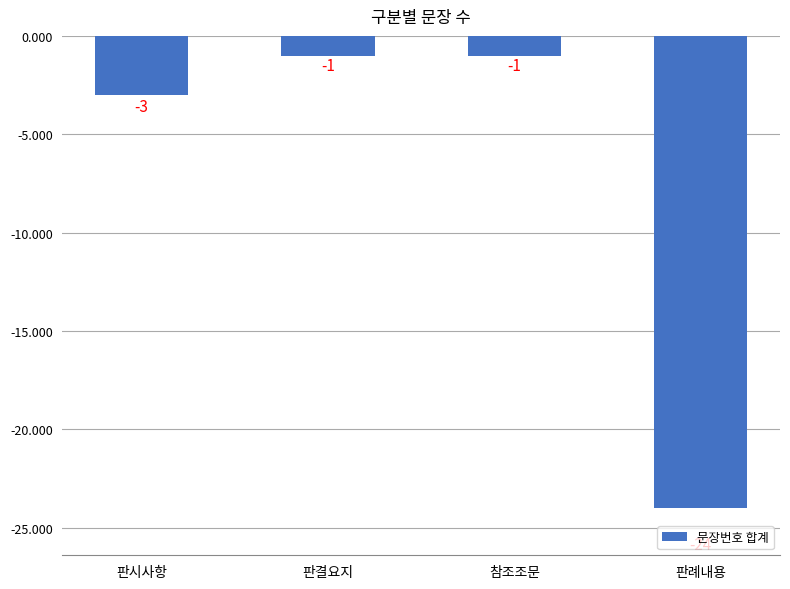

At which label is the value closest to -12?

판시사항